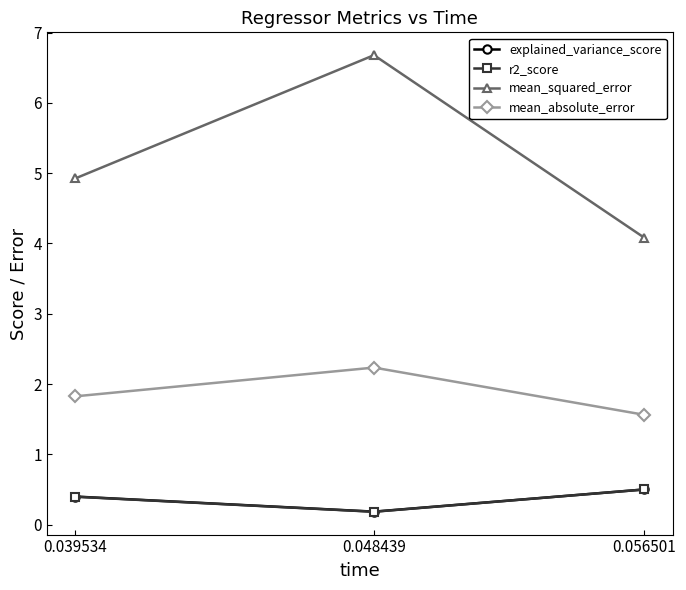

What are all the series names shown in the legend?

explained_variance_score, r2_score, mean_squared_error, mean_absolute_error